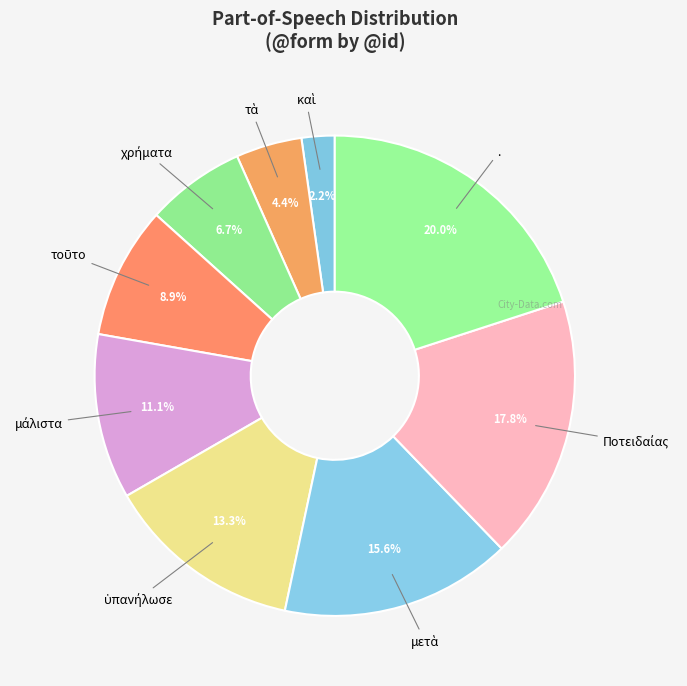

Is there a majority slice in this chart?

No